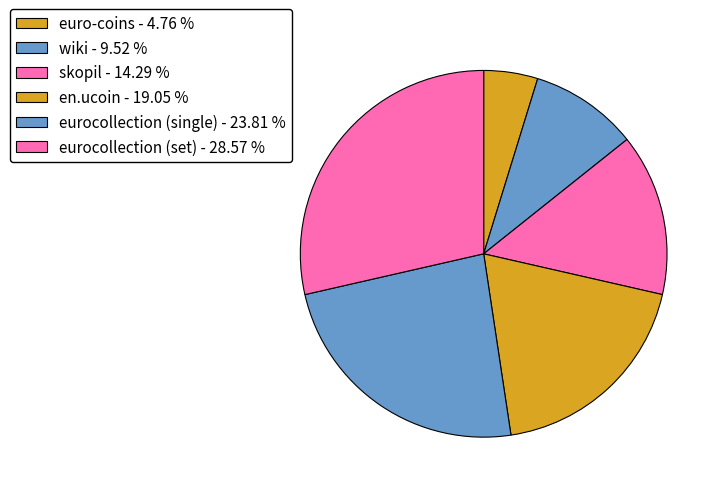

What is the ratio of the value at eurocollection (set) to the value at en.ucoin?

1.5